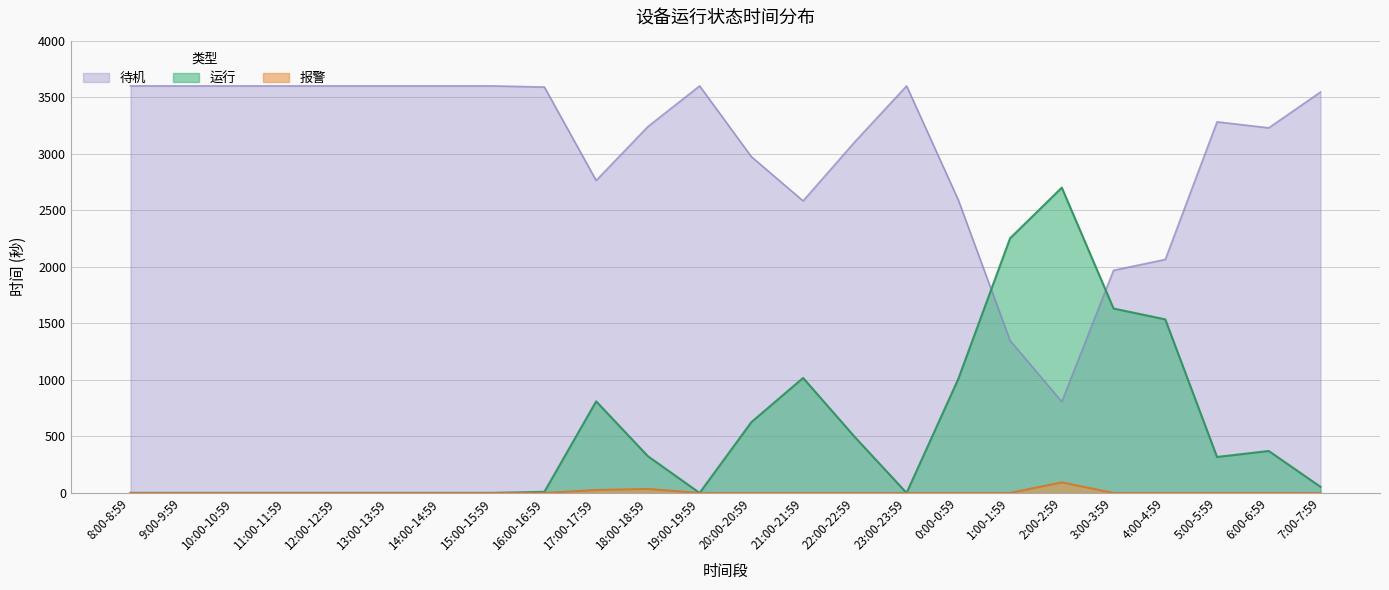

How many lines are shown in the chart?

3